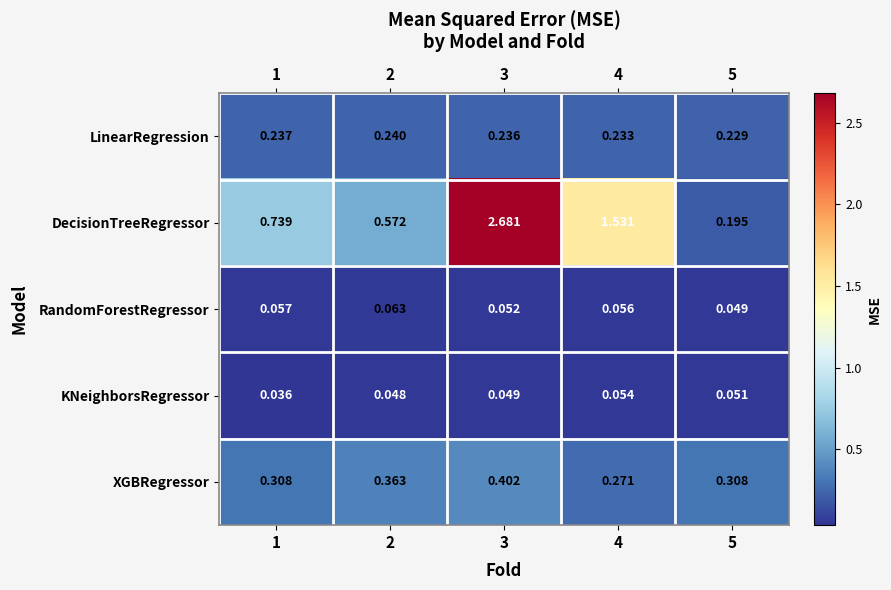

Rank the series by their maximum value, from lowest to highest.

KNeighborsRegressor, RandomForestRegressor, LinearRegression, XGBRegressor, DecisionTreeRegressor